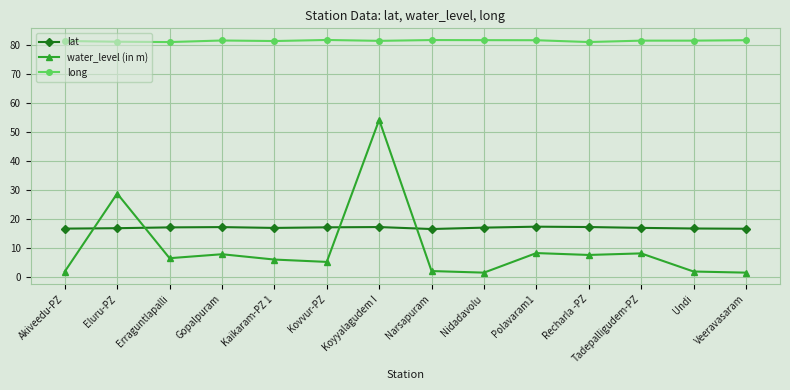

What is the maximum value for lat?

17.2